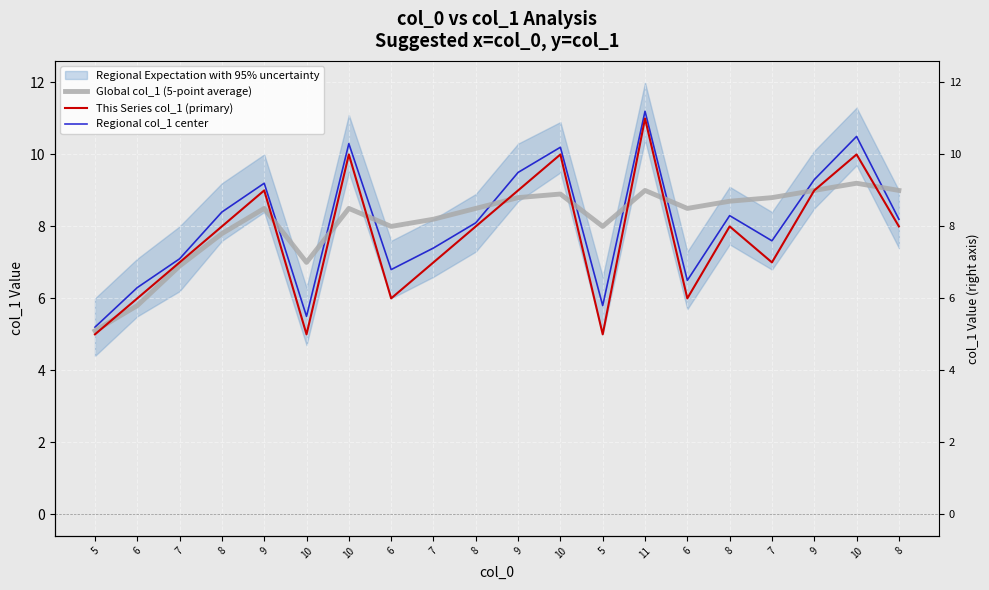

What are all the series names shown in the legend?

Global col_1 (5-point average), This Series col_1 (primary), Regional col_1 center